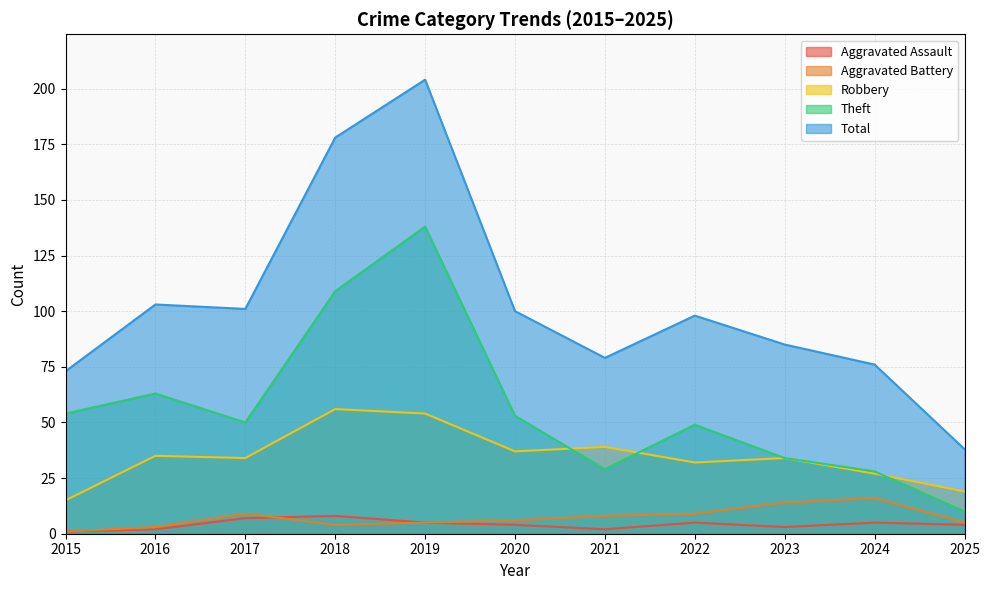

What is the highest value of the Robbery series?

56